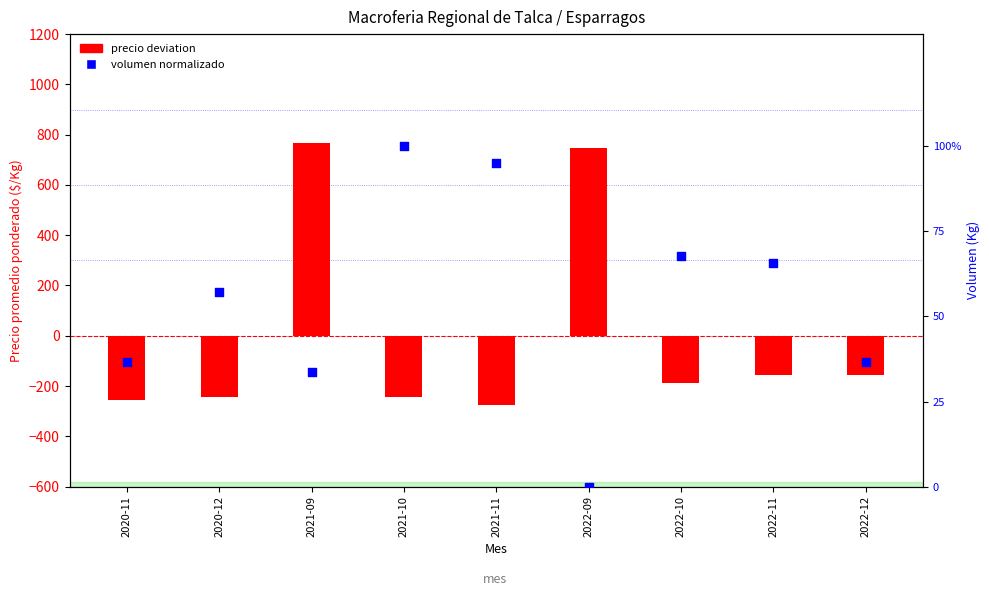

What is the total value across all series at 2022-09?

745.6